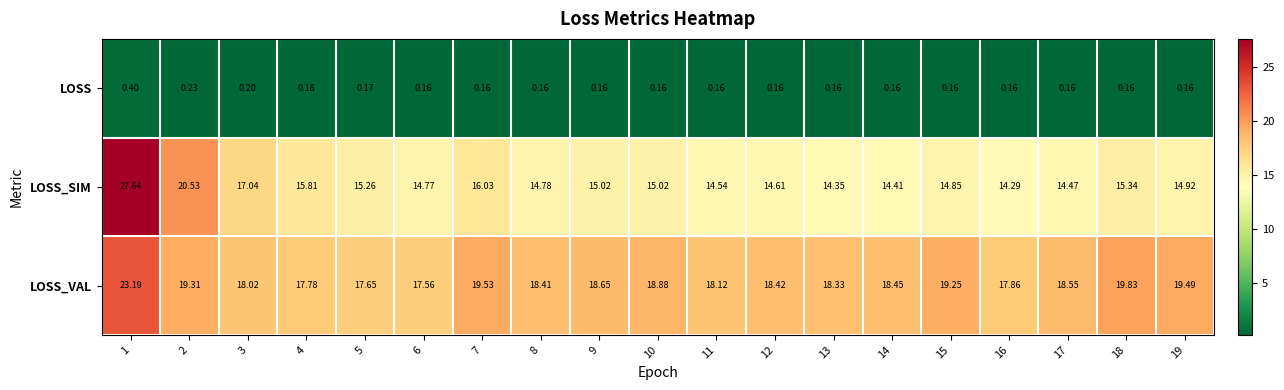

What is the greatest value displayed?

27.6